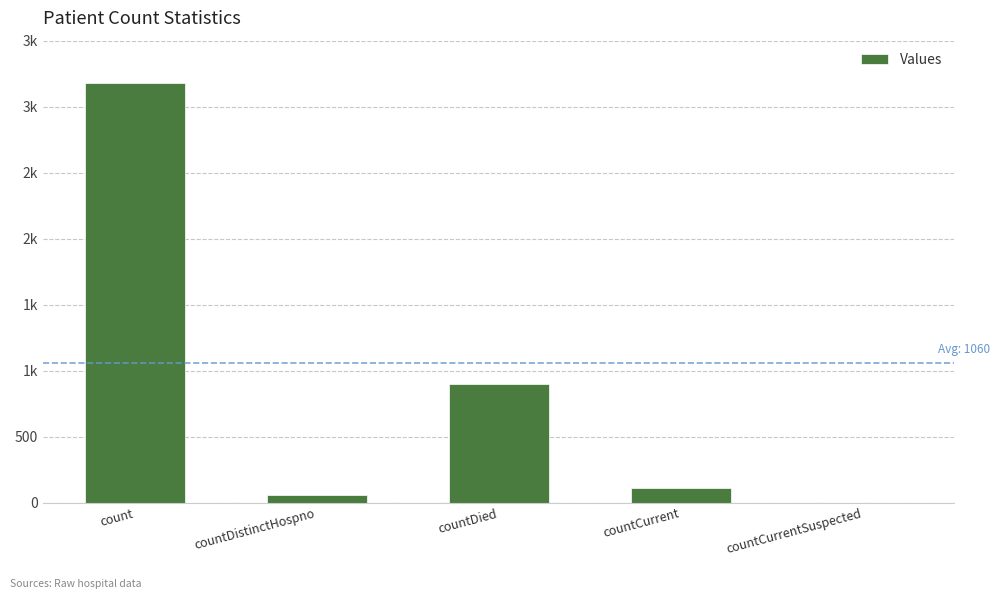

What is the approximate value at countDied?

899